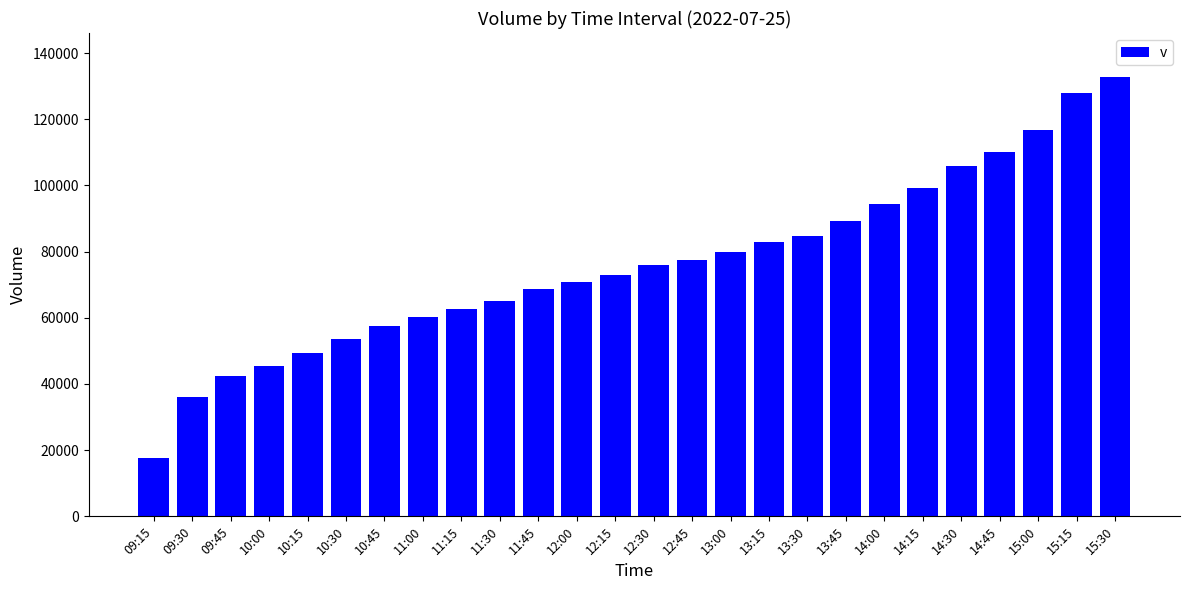

What value does the data have at 12:15, to the nearest 50?

72850